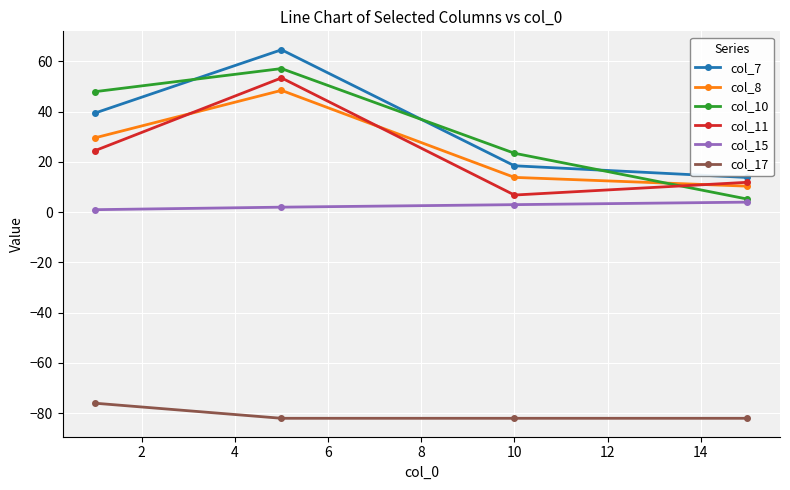

Which series has the largest range (max minus min)?

col_10